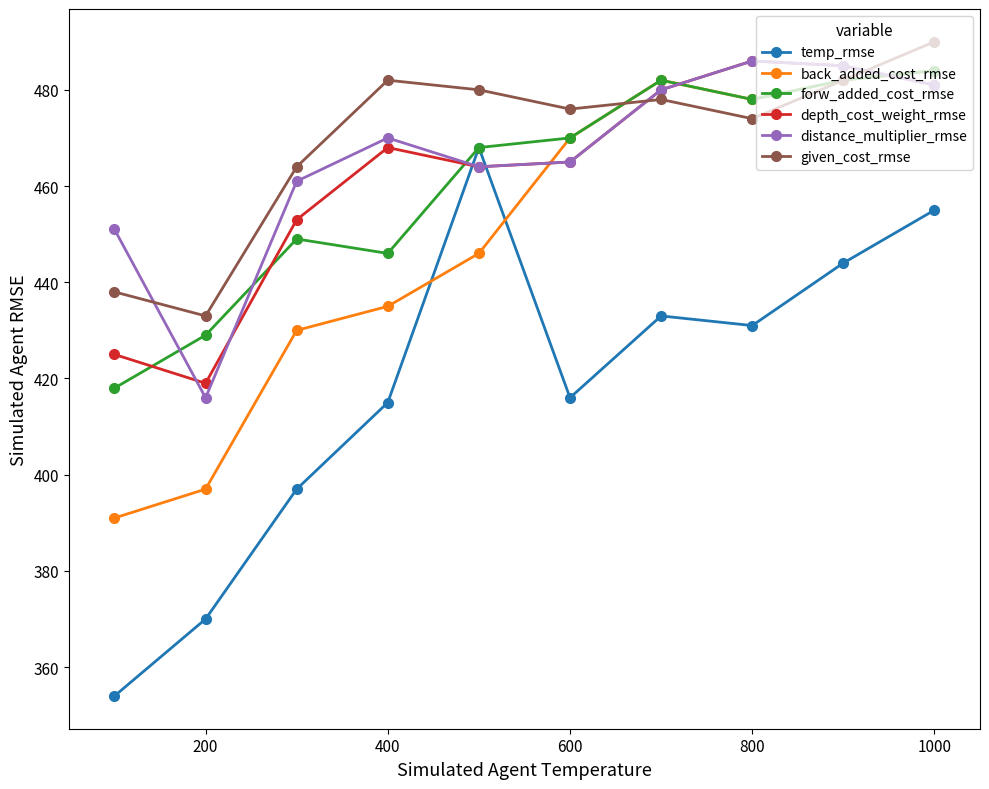

True or false: given_cost_rmse has more than 2 interior local peaks.

False